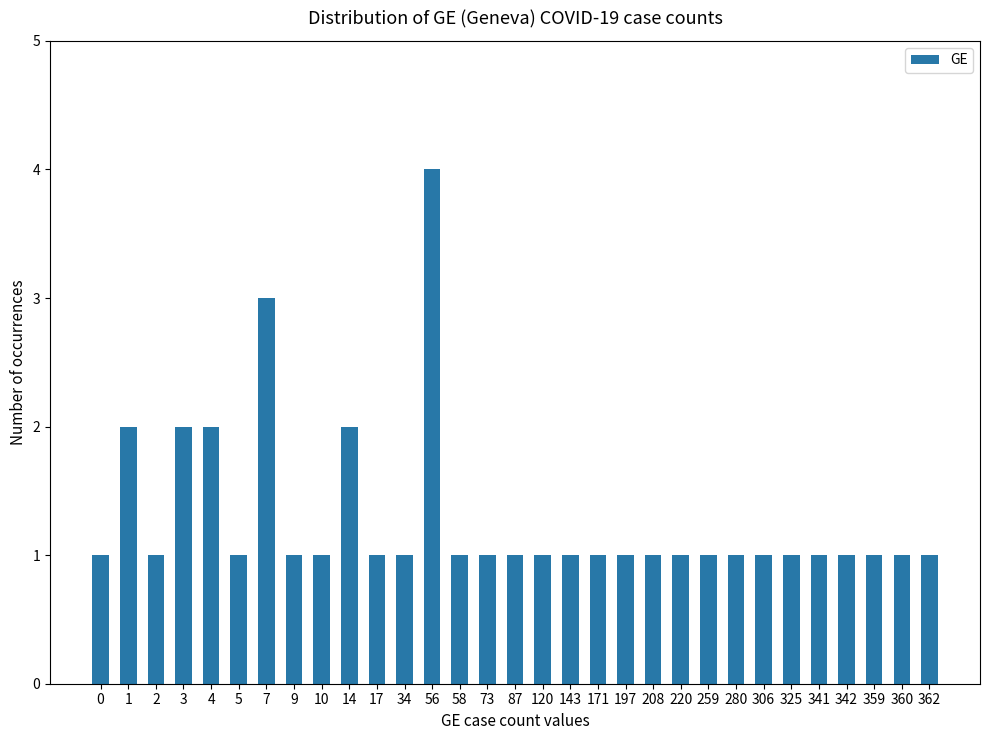

What is the ratio of the value at 56 to the value at 73?

4.0